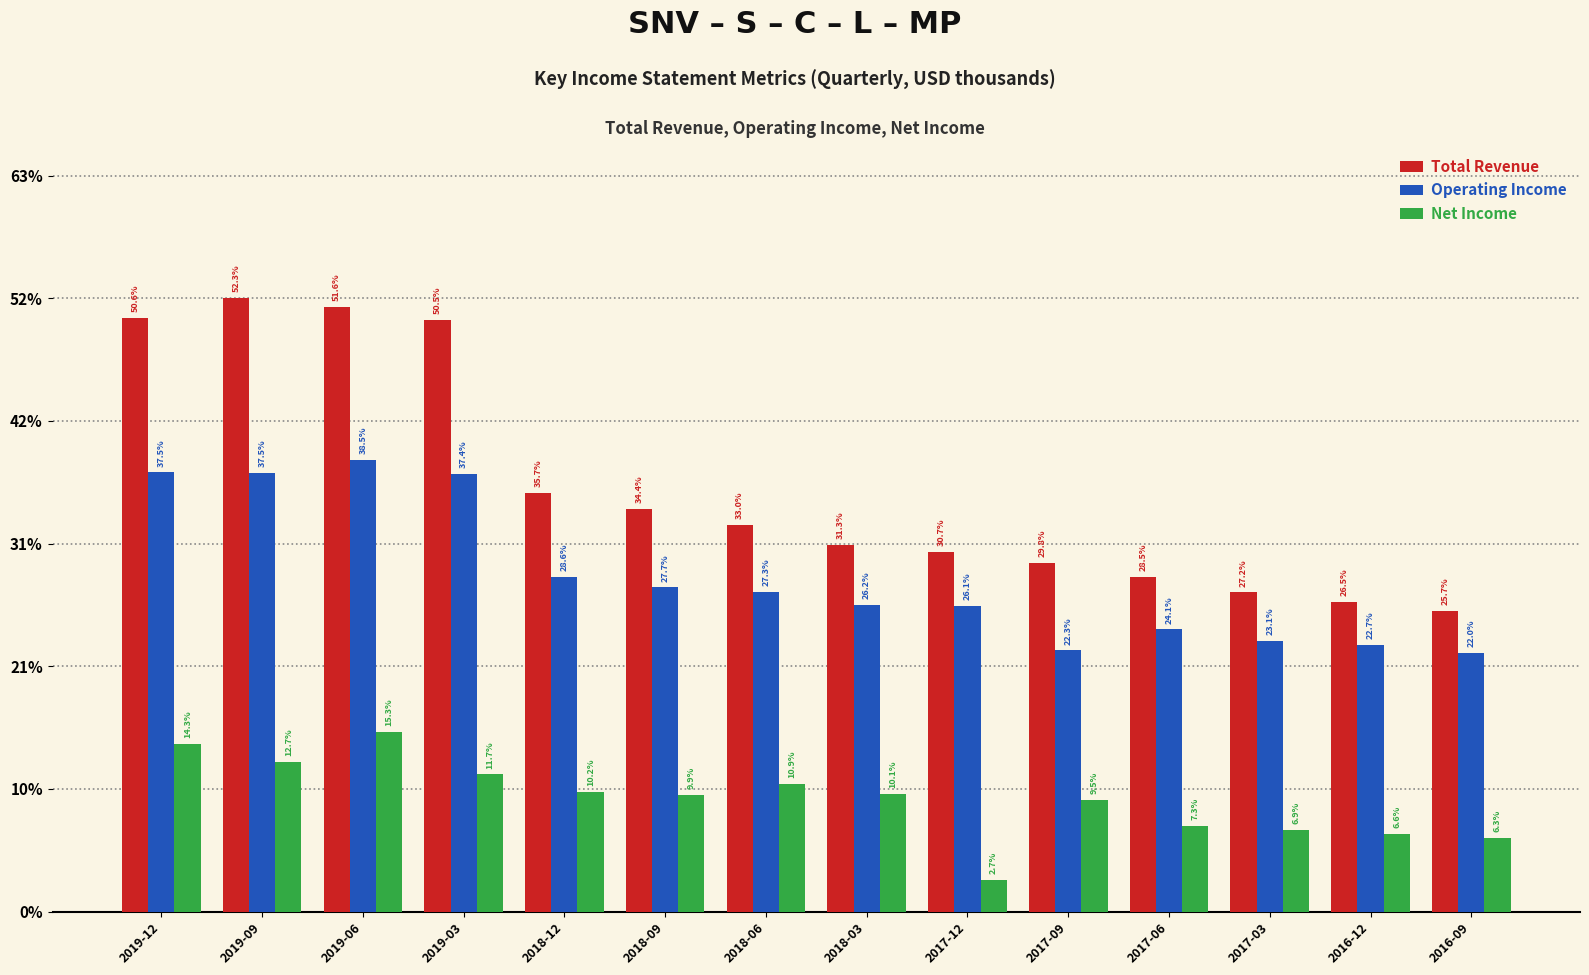

What are all the series names shown in the legend?

Total Revenue, Operating Income, Net Income